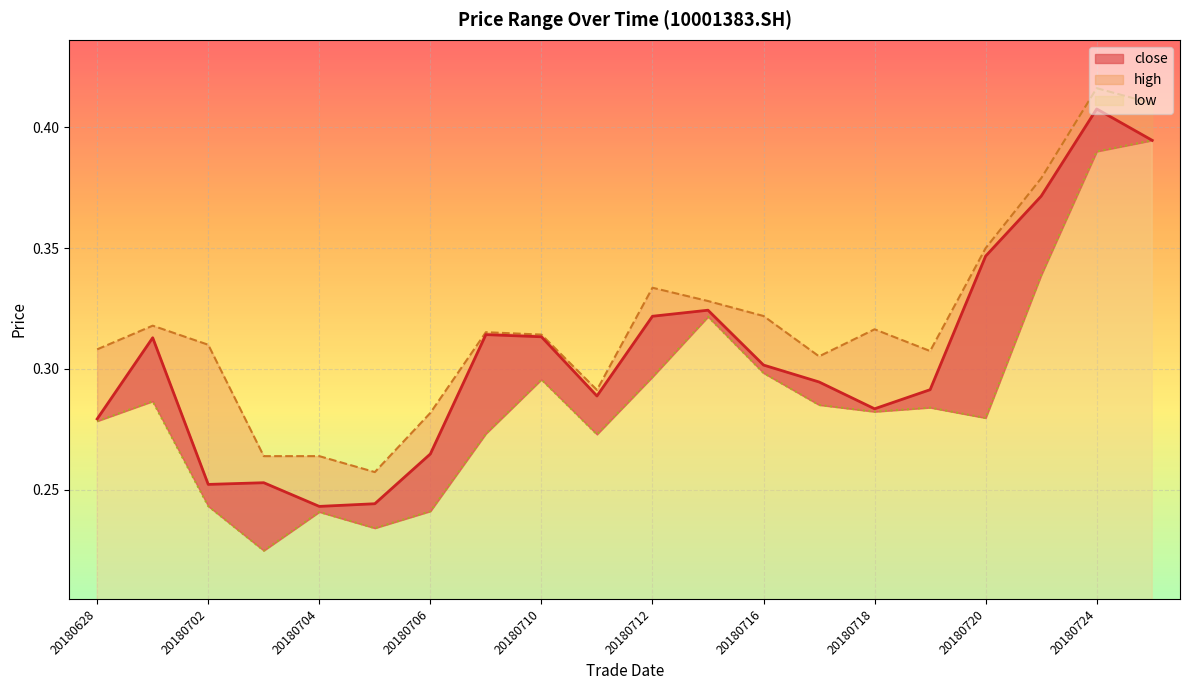

List the labels in order of close value, largest first.

20180724, 20180725, 20180723, 20180720, 20180713, 20180712, 20180709, 20180710, 20180629, 20180716, 20180717, 20180719, 20180711, 20180718, 20180628, 20180706, 20180703, 20180702, 20180705, 20180704